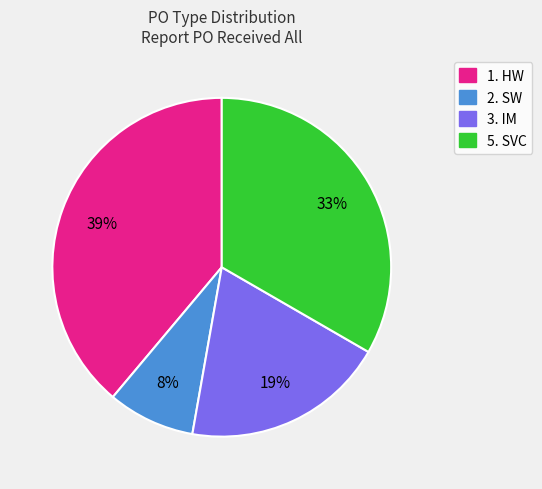

Is the sum of 1. HW and 3. IM greater than half?

Yes